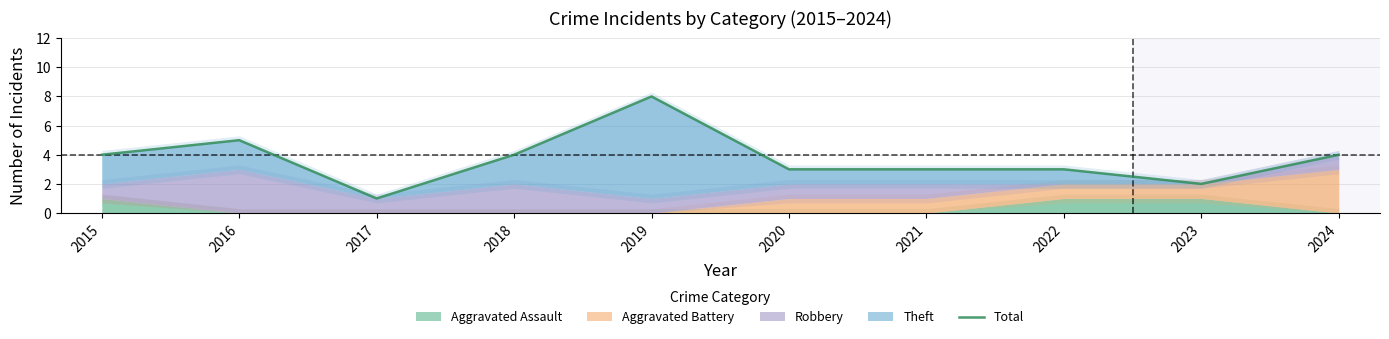

Count the number of values greater than 4.

2